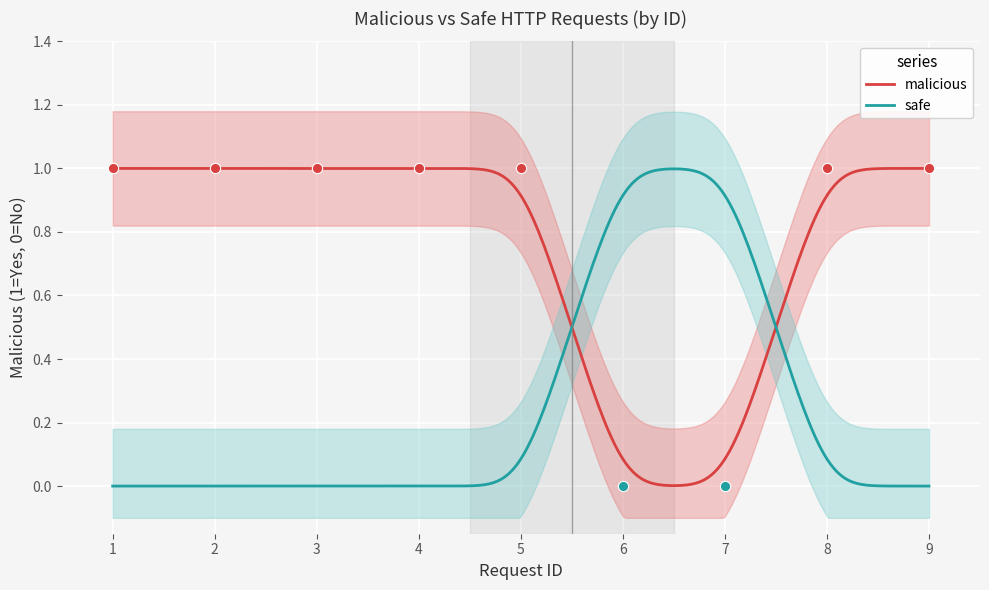

Which has a higher value, 2 or 9?

2